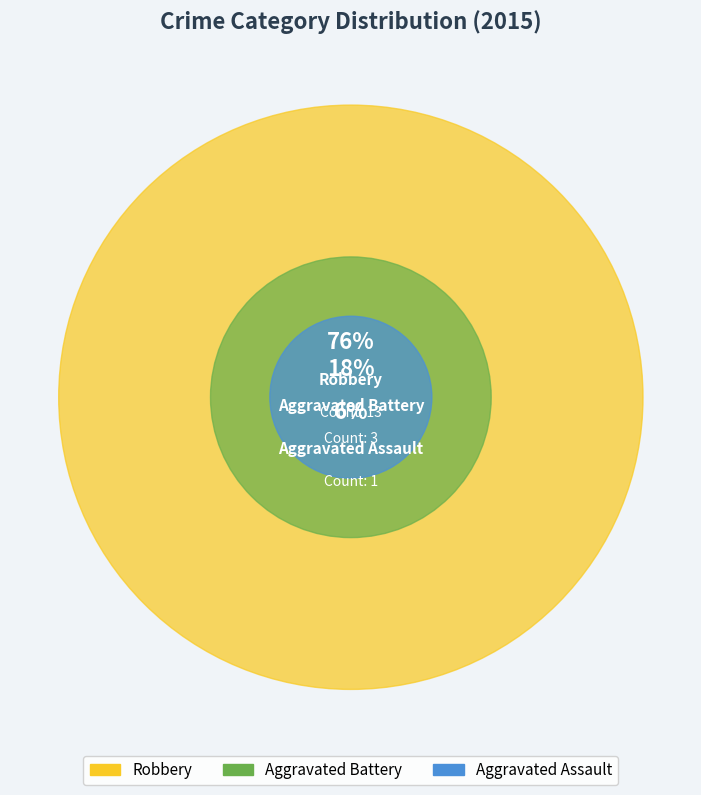

Which category has the biggest portion of the pie?

Robbery